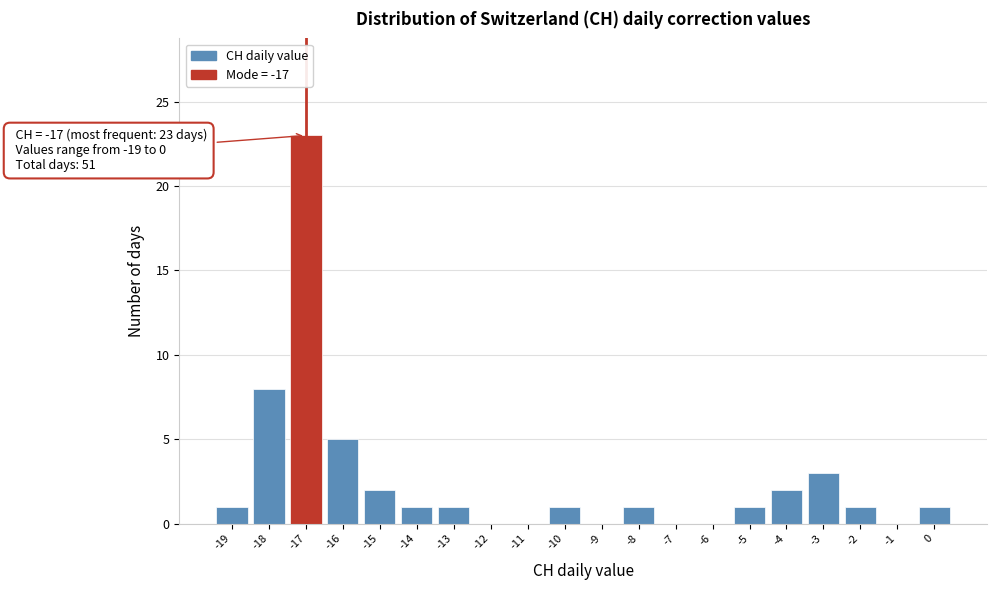

Reading left to right, list all the values displayed in this chart.

-19=1	-18=8	-17=23	-16=5	-15=2	-14=1	-13=1	-12=0	-11=0	-10=1	-9=0	-8=1	-7=0	-6=0	-5=1	-4=2	-3=3	-2=1	-1=0	0=1